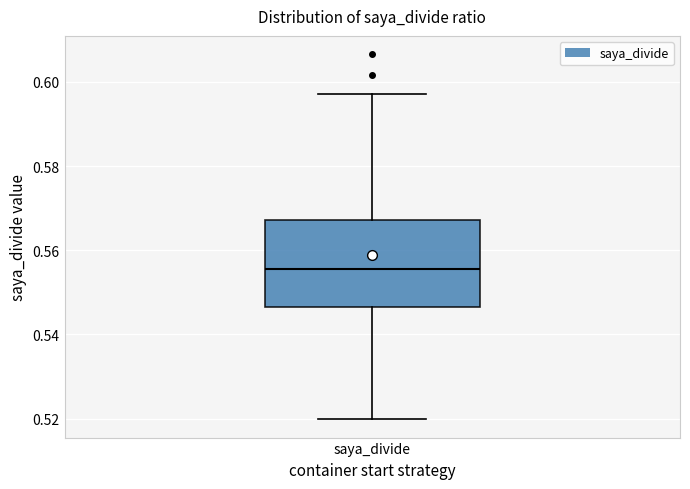

Transcribe this box plot: give where the median line is, the range the box spans, and where the two whiskers end, as read against the y-axis. The values are not printed on the chart, so give them approximately, as read against the axis.

median 0.556, box 0.546 to 0.568, whiskers 0.520 to 0.598